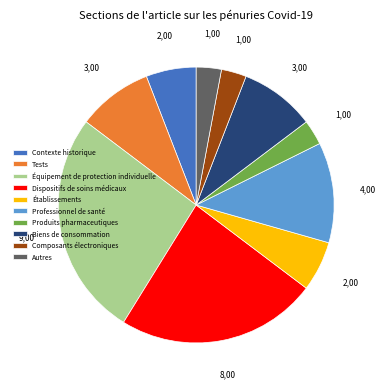

What is the largest slice in the pie chart?

Équipement de protection individuelle